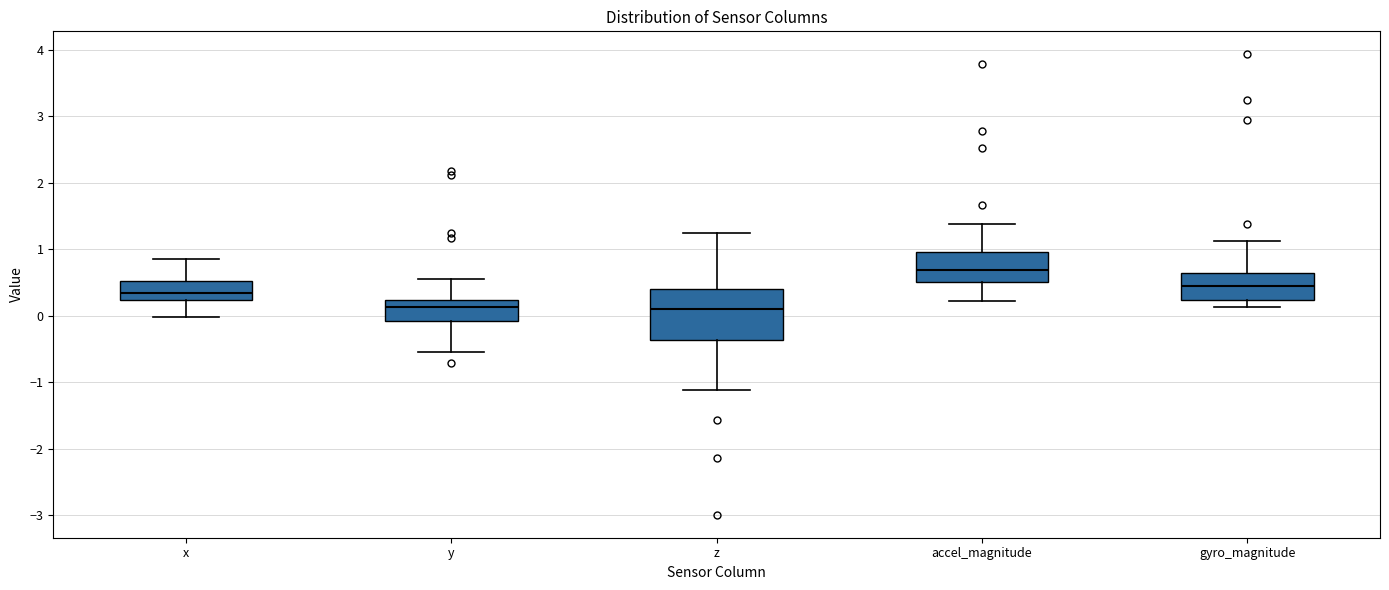

Where does the lower whisker of the box for x end on the y-axis? The values are not printed on the chart, so give them approximately, as read against the axis.

0.0